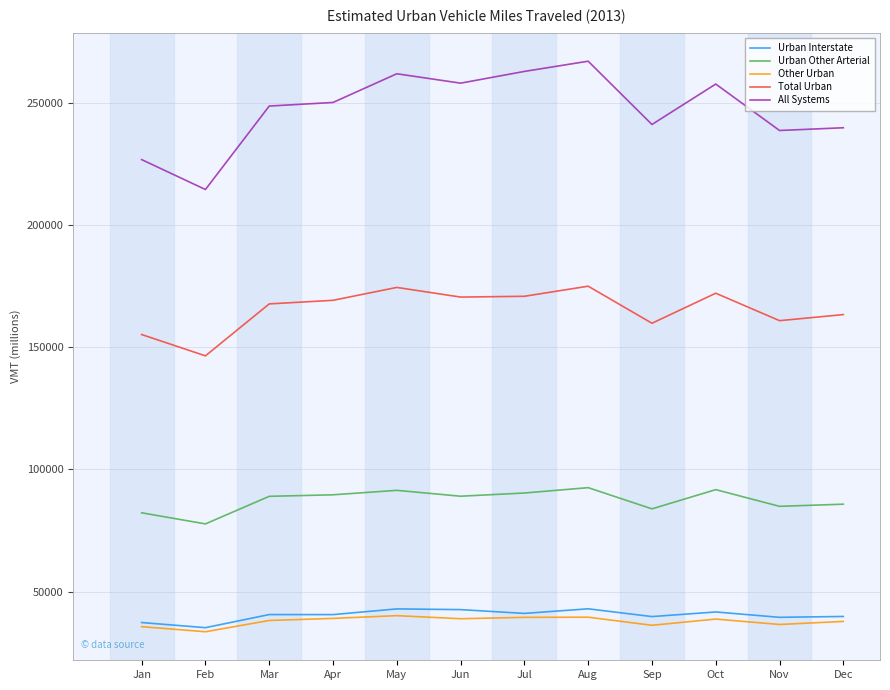

The value of Total Urban at Jan is 155128. True or false?

True